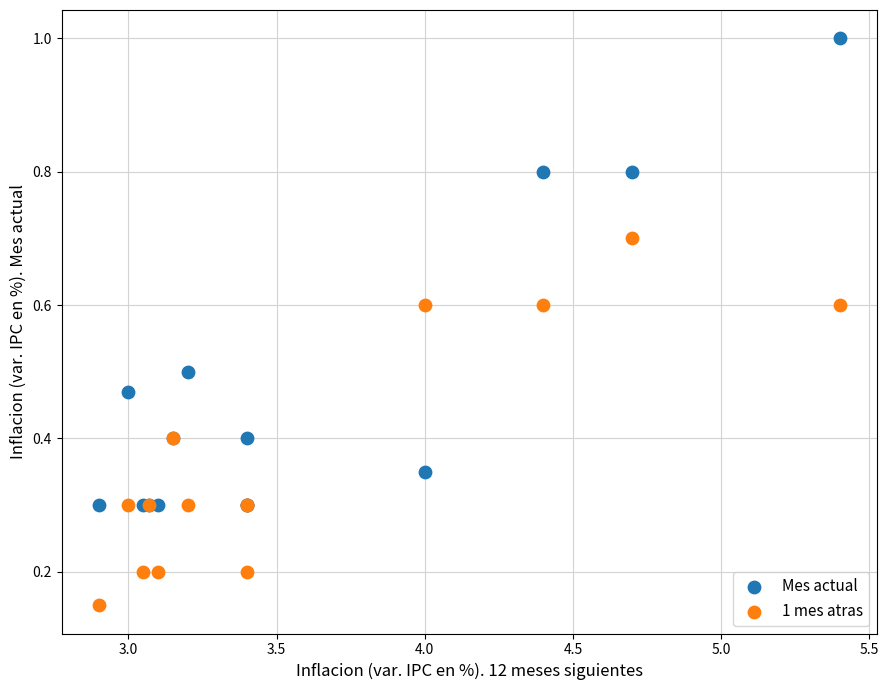

Which series reaches the maximum Y coordinate?

Mes actual